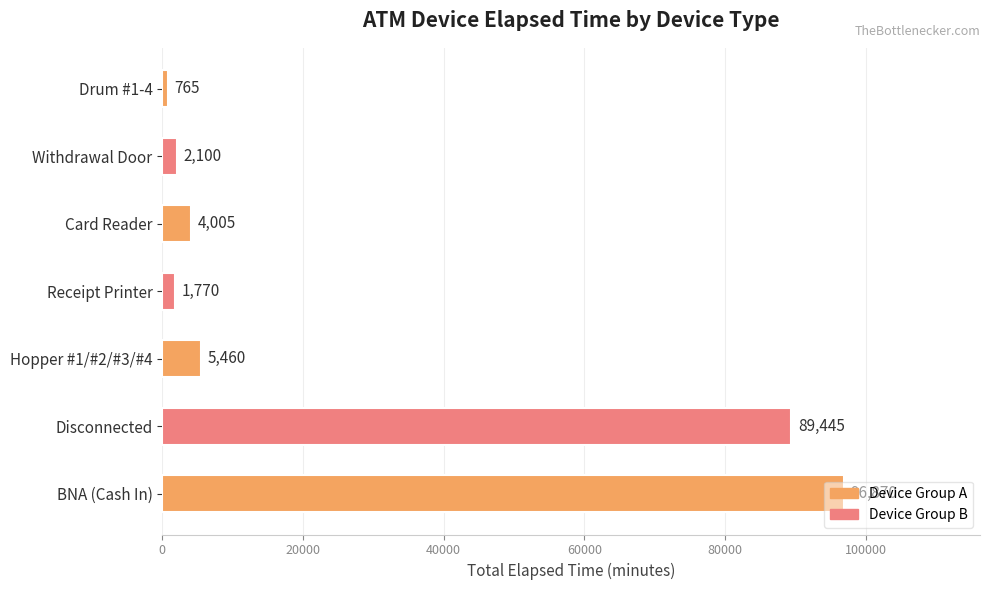

Which label corresponds to the smallest value in the chart?

Drum #1-4